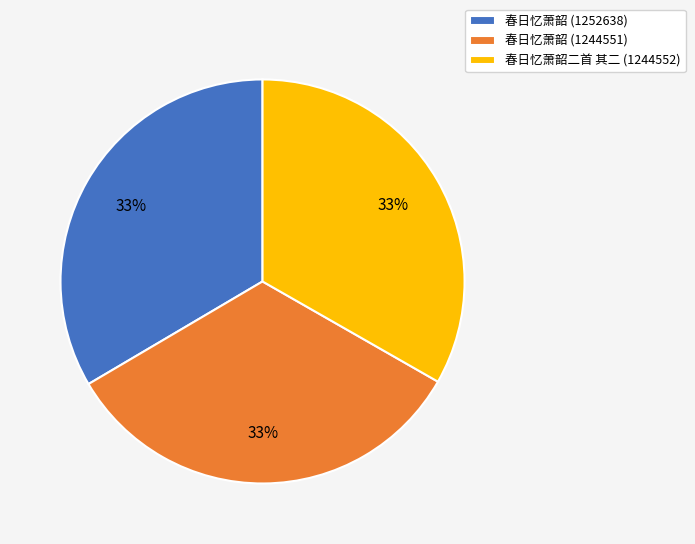

To the nearest percent, what is the average slice percentage?

33%